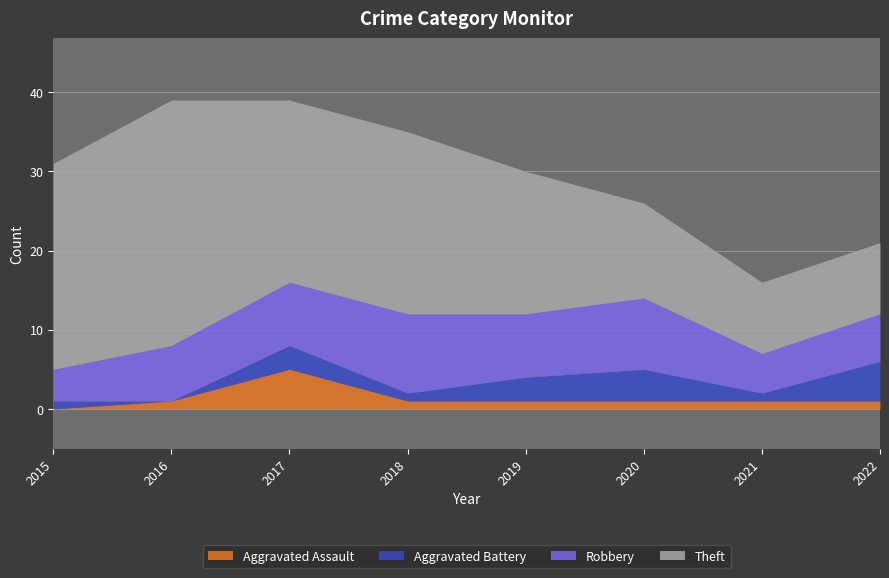

At 2018, list the series in order from largest to smallest.

Theft, Robbery, Aggravated Assault, Aggravated Battery